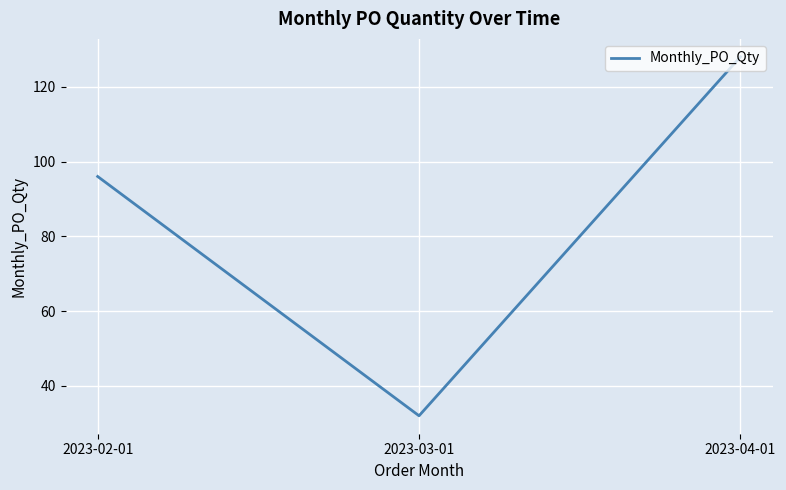

At which category does the chart reach its peak across all series?

2023-04-01